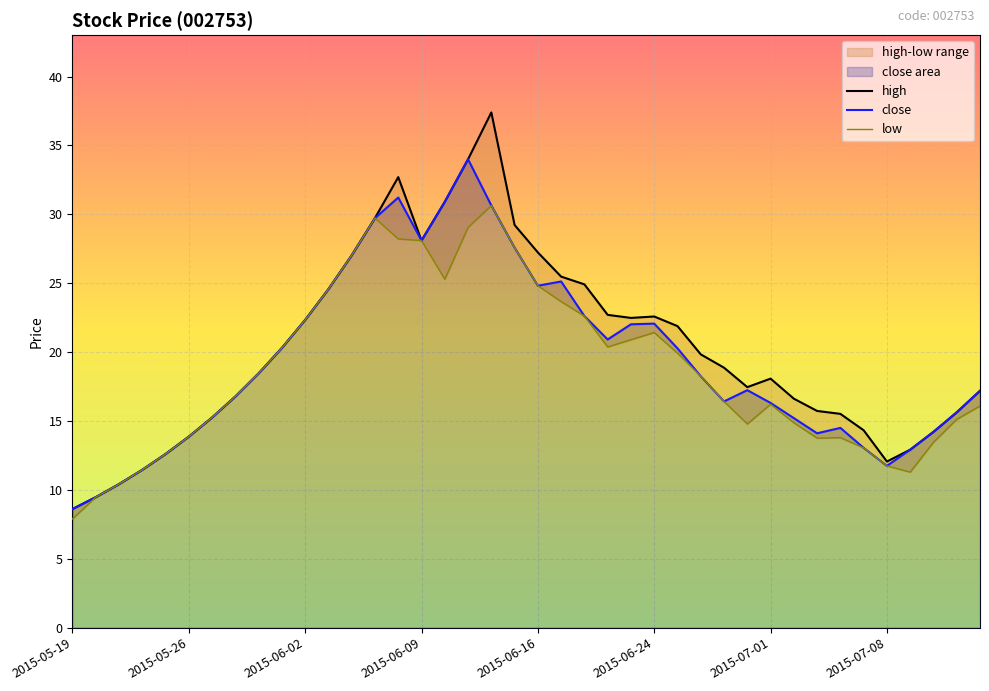

Rank the series by their average value, from lowest to highest.

low, close, high